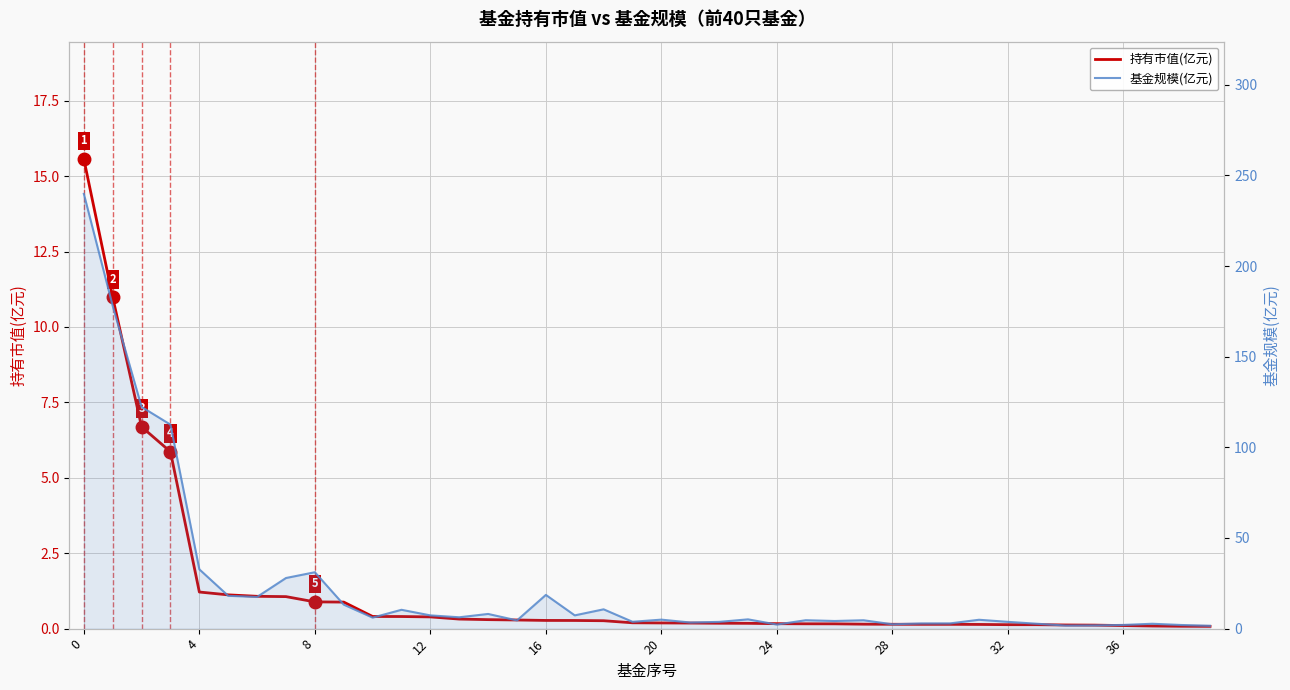

What is the maximum value shown in the chart?

239.8